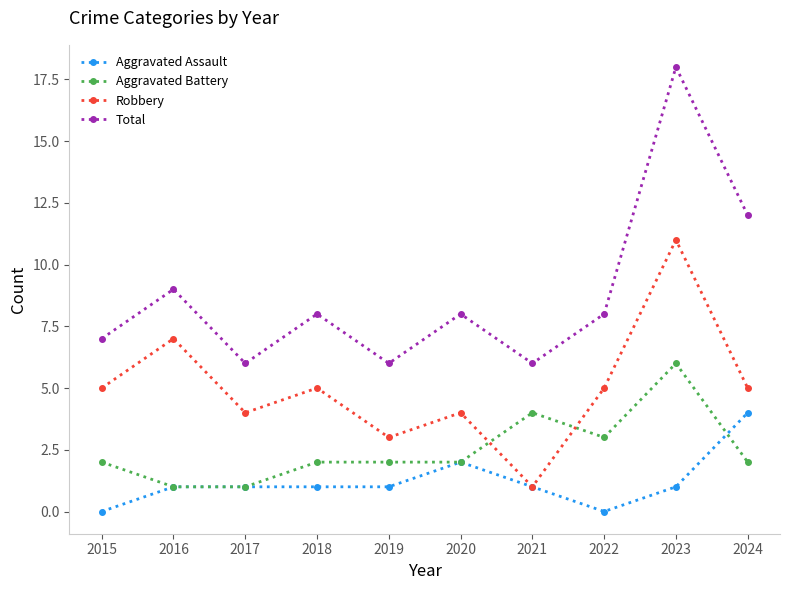

What is the difference between the Total values at 2016 and 2022?

1